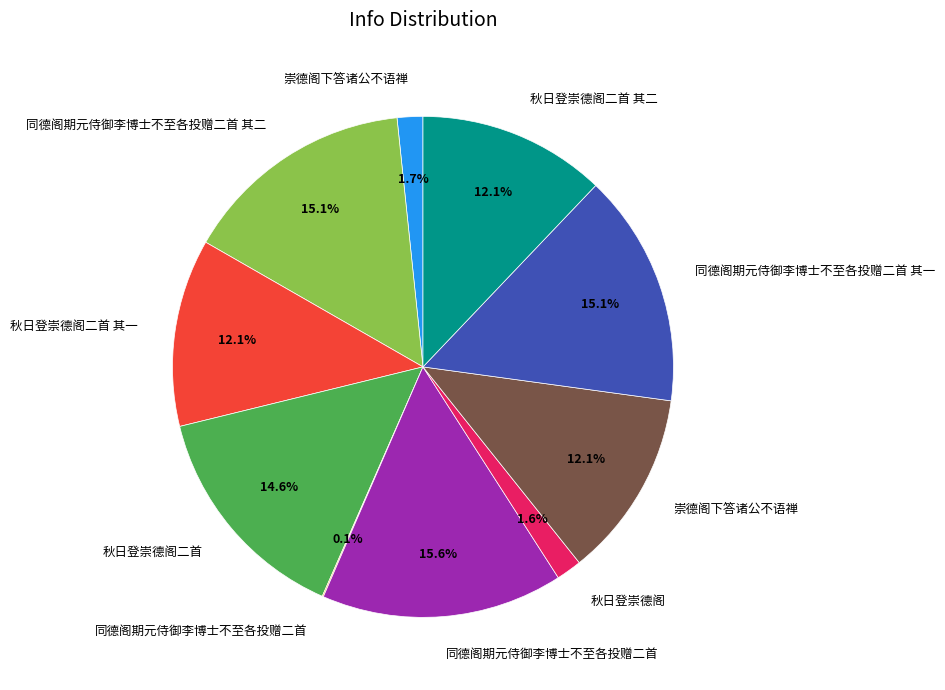

Is there any slice that represents more than half of the pie?

No